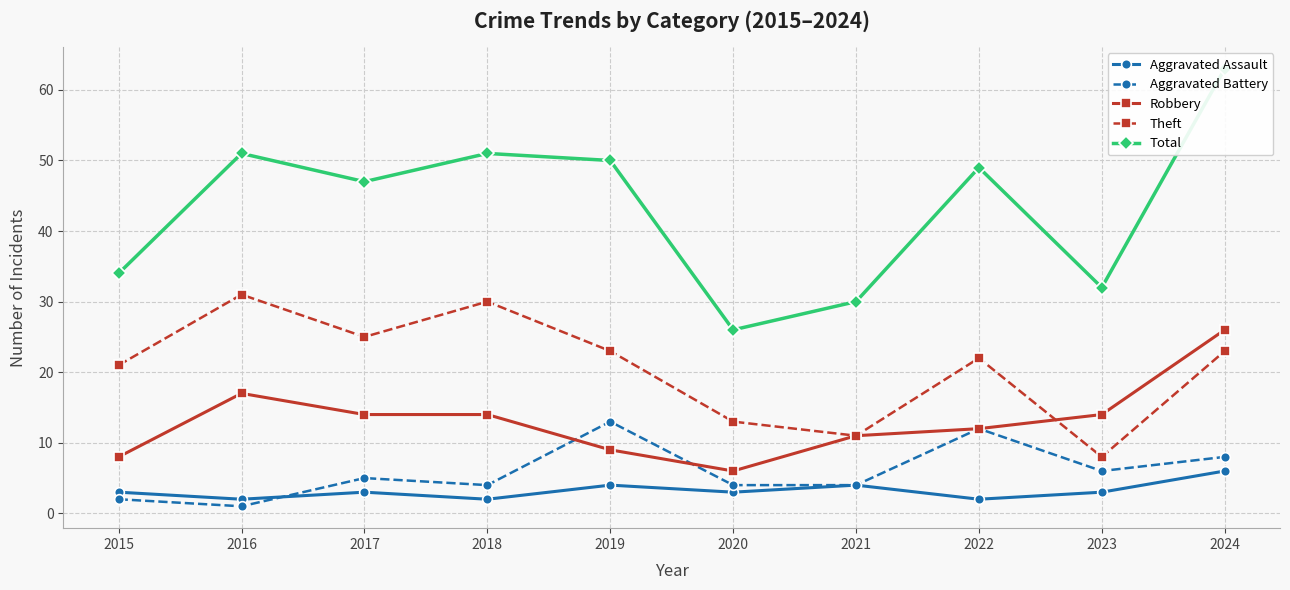

Reading left to right, list all the values displayed in this chart.

Aggravated Assault: 3	2	3	2	4	3	4	2	3	6
Aggravated Battery: 2	1	5	4	13	4	4	12	6	8
Robbery: 8	17	14	14	9	6	11	12	14	26
Theft: 21	31	25	30	23	13	11	22	8	23
Total: 34	51	47	51	50	26	30	49	32	63